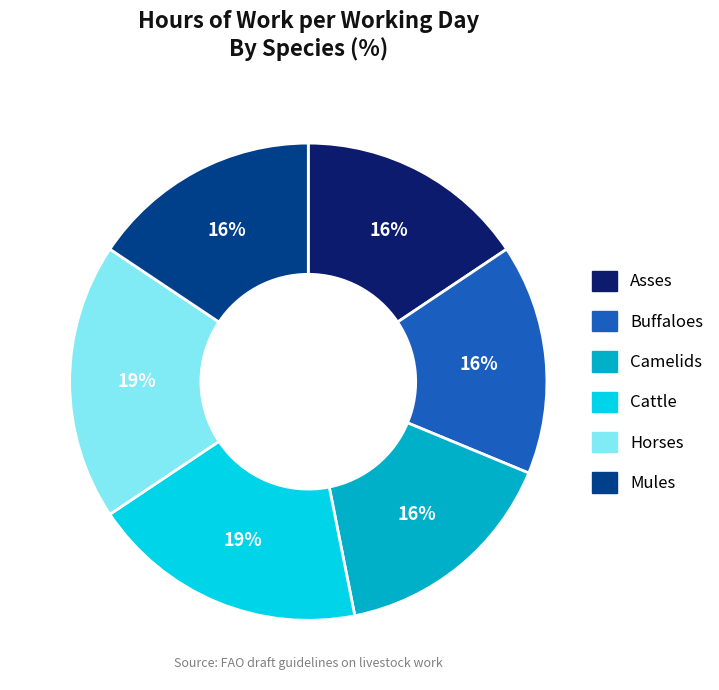

To the nearest percent, what percentage of the pie is Camelids?

16%